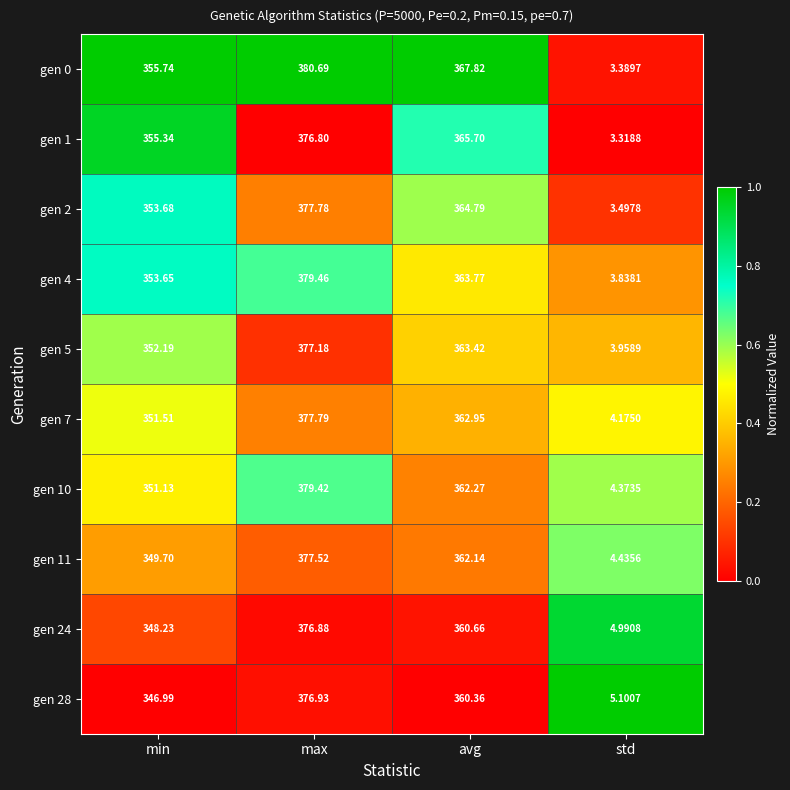

Rank the categories by gen 7 value from highest to lowest.

max, avg, min, std